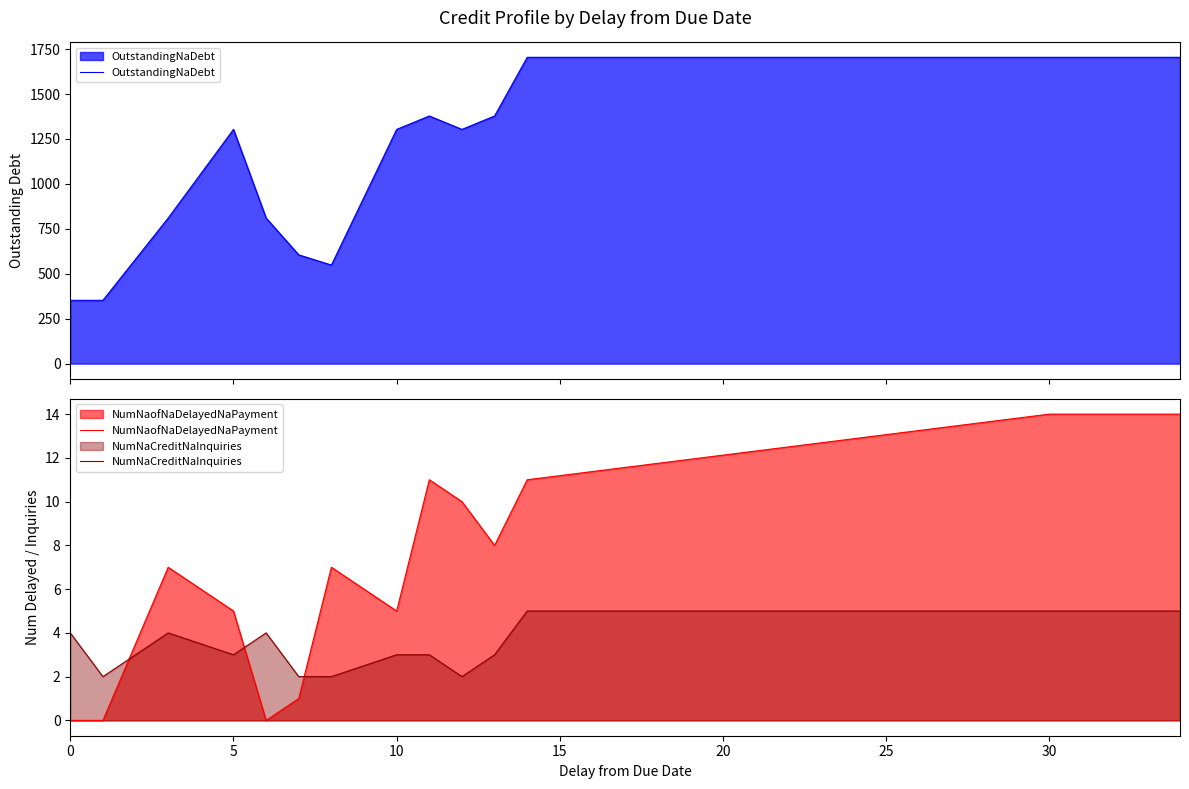

How many intersections are there between NumNaofNaDelayedNaPayment and NumNaCreditNaInquiries?

3